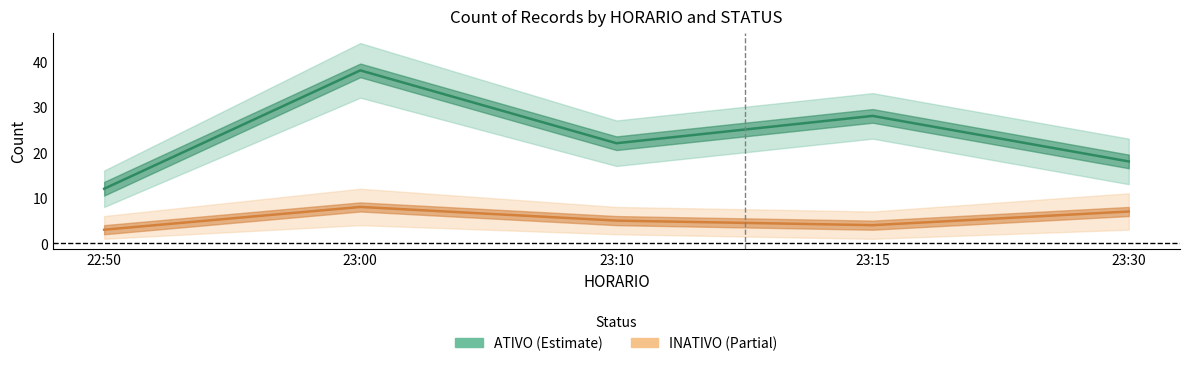

True or false: ATIVO and INATIVO intersect in this chart.

False